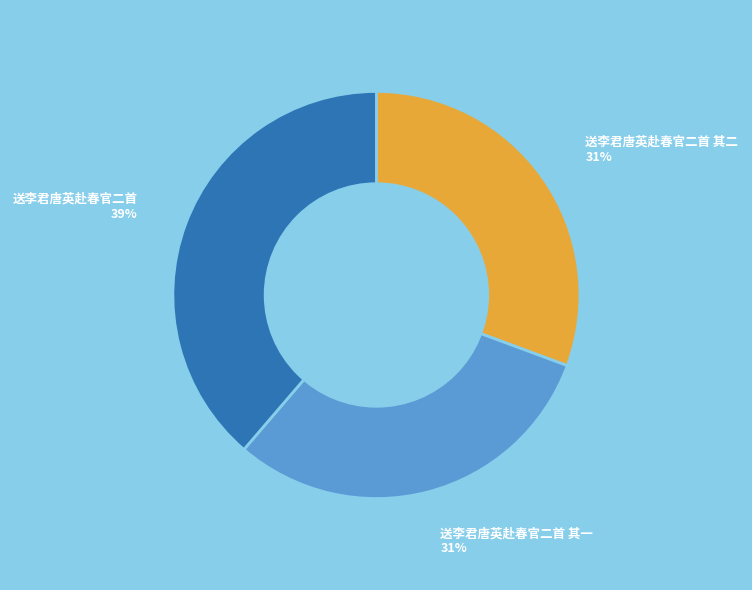

Which has a higher value, 送李君唐英赴春官二首 or 送李君唐英赴春官二首 其二?

送李君唐英赴春官二首